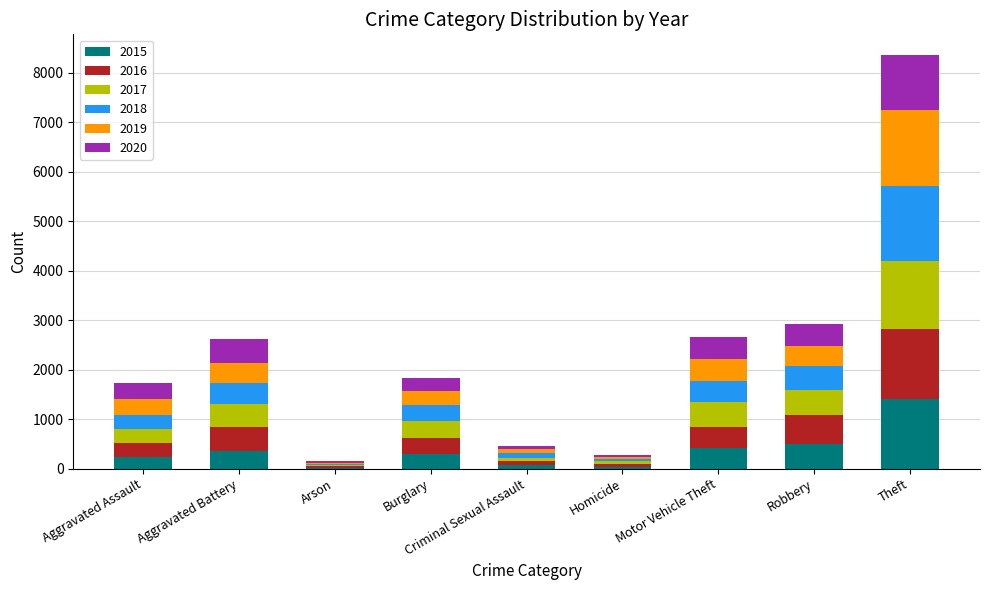

What is the total value across all series at Criminal Sexual Assault?

453